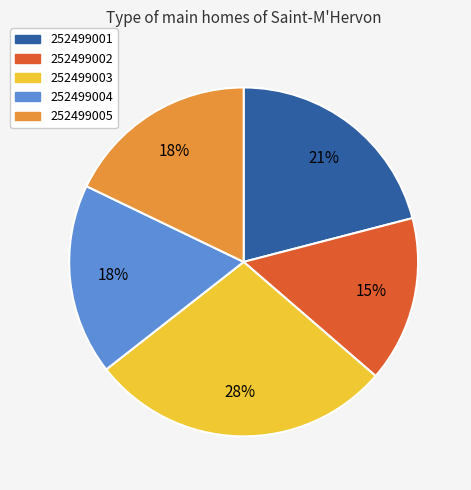

What is the largest slice in the pie chart?

252499003